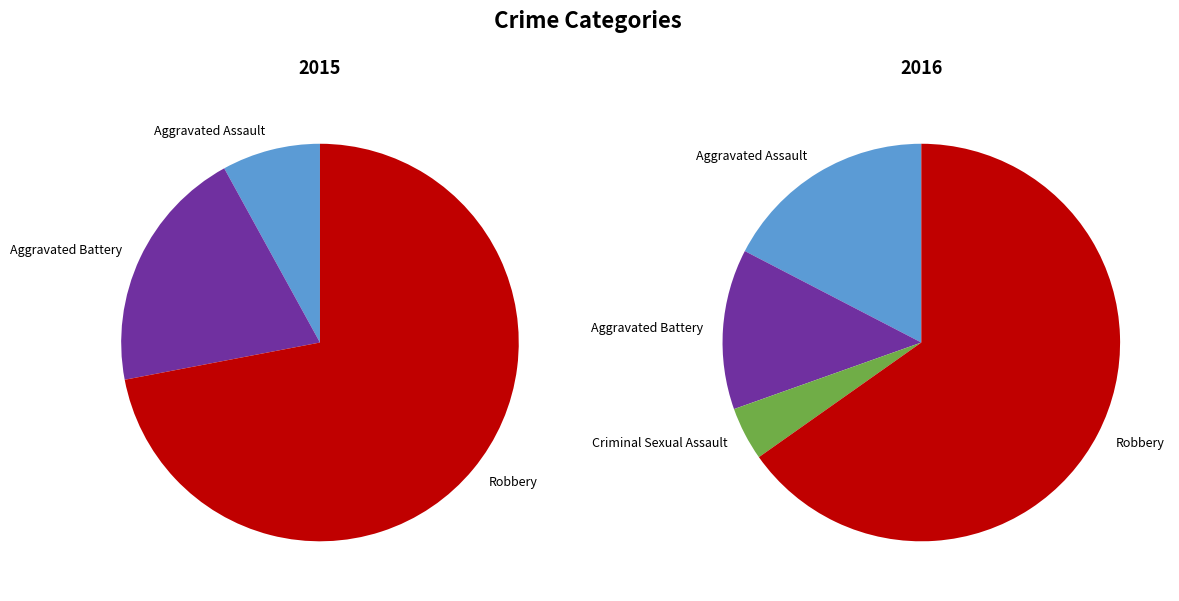

Which slice is the smallest?

Criminal Sexual Assault